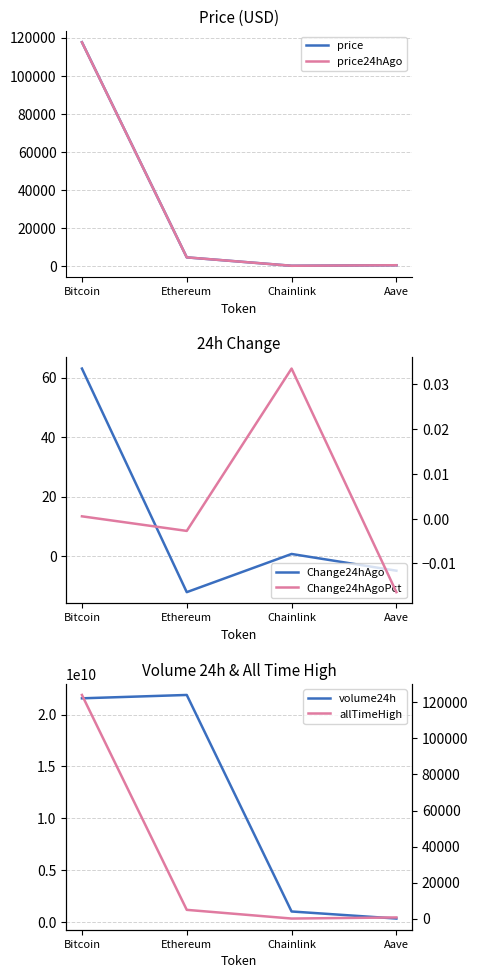

Where is the first local minimum for allTimeHigh?

Chainlink